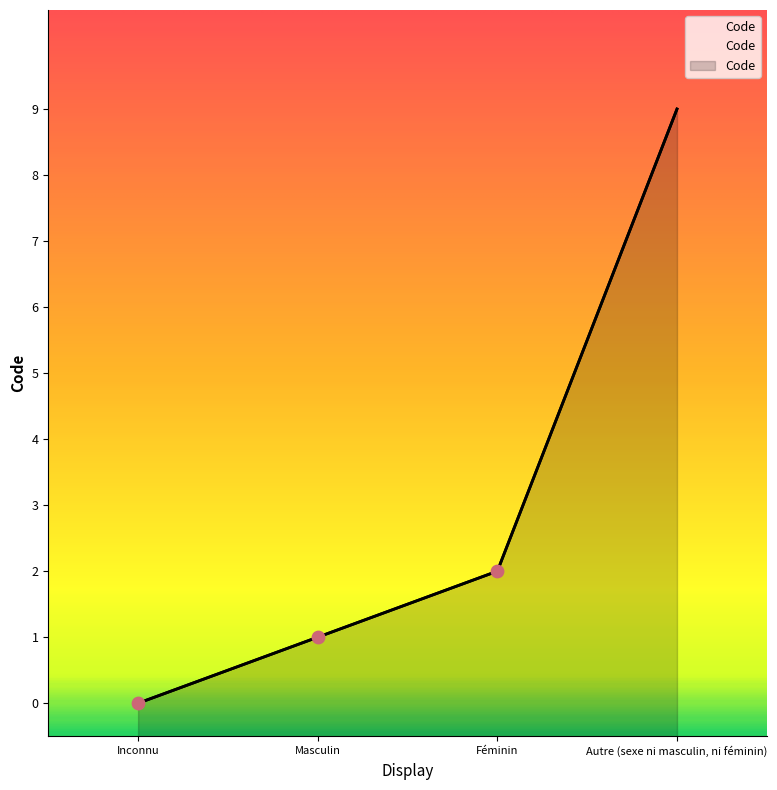

Which has a higher value, Autre (sexe ni masculin, ni féminin) or Masculin?

Autre (sexe ni masculin, ni féminin)